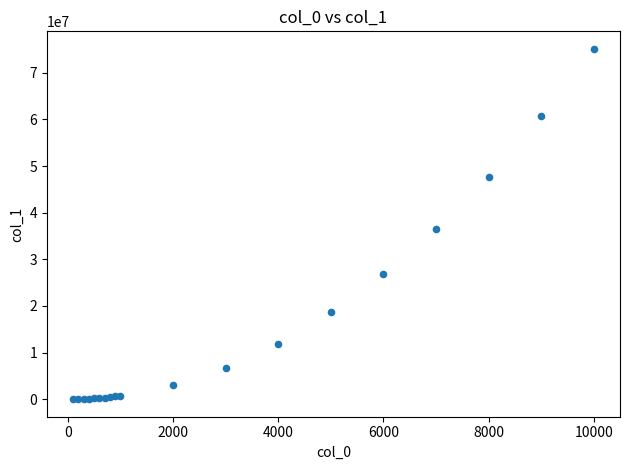

What Y value in the scatter plot is closest to 37563412?

36592203